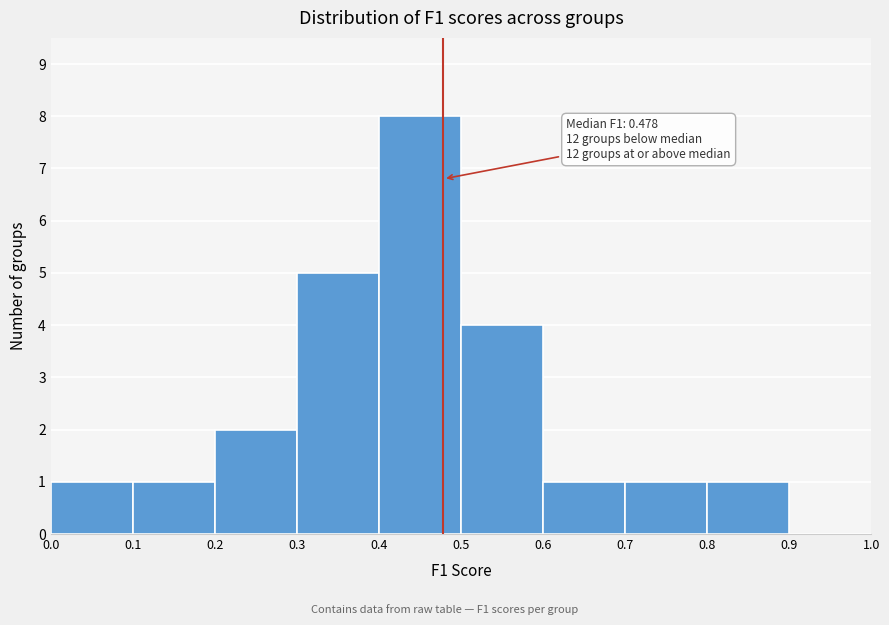

Which range on the x-axis has the tallest bar?

0.4 to 0.5